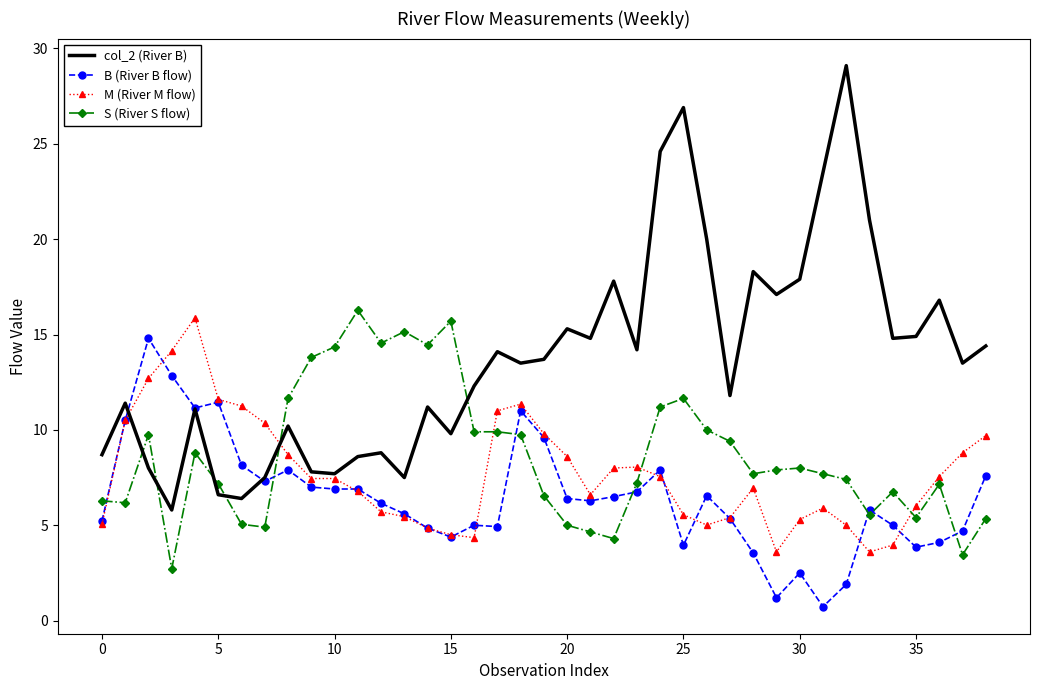

Which series has the largest total across all categories?

col_2 (River B)